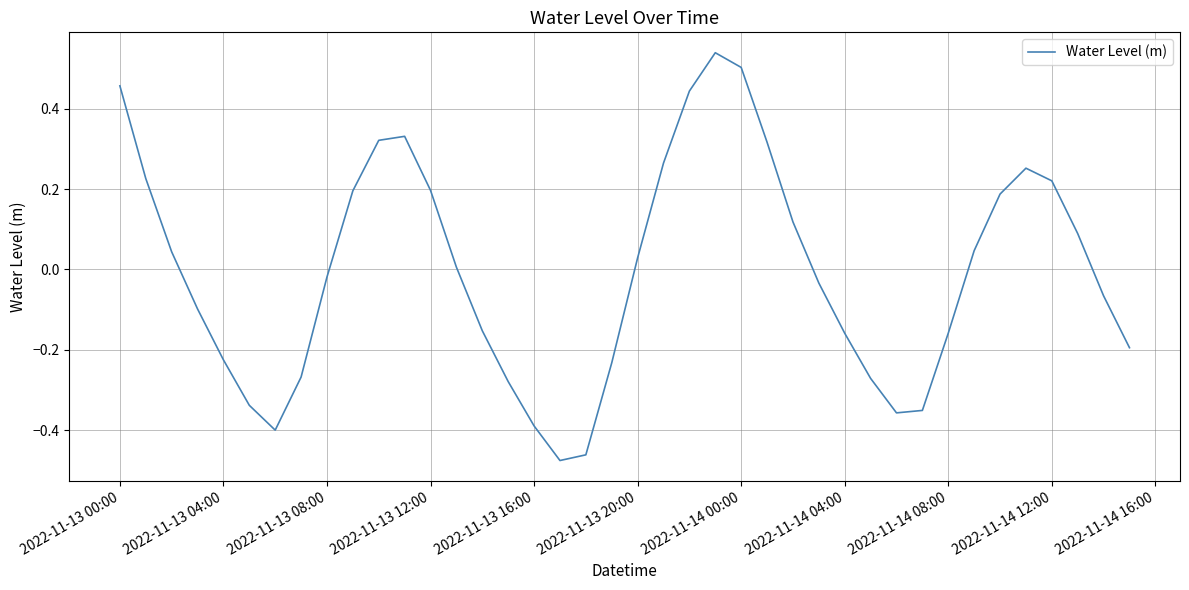

True or false: the data shows 0.5 at 2022-11-14 00:00.

True